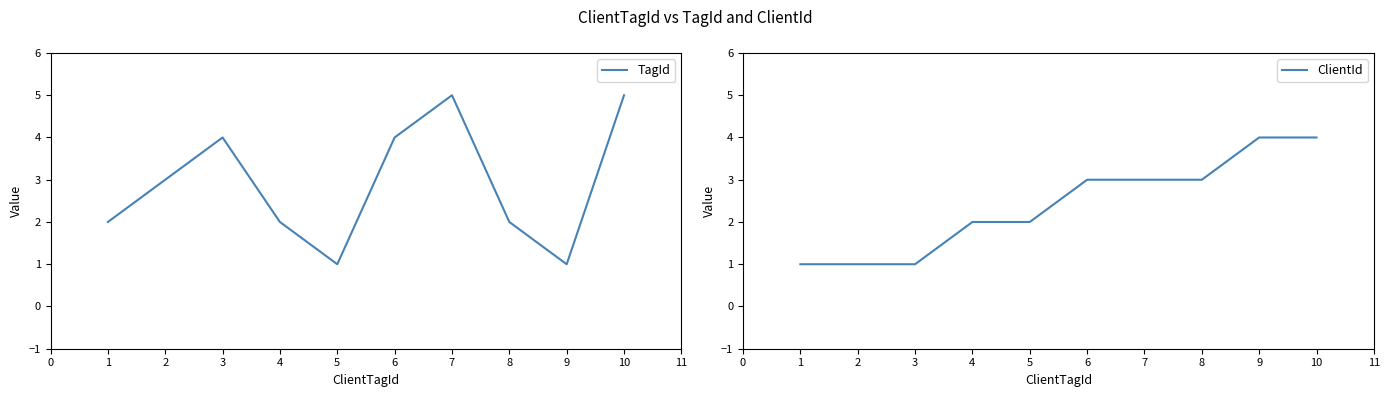

The ClientId series shows 4 at 9. True or false?

True